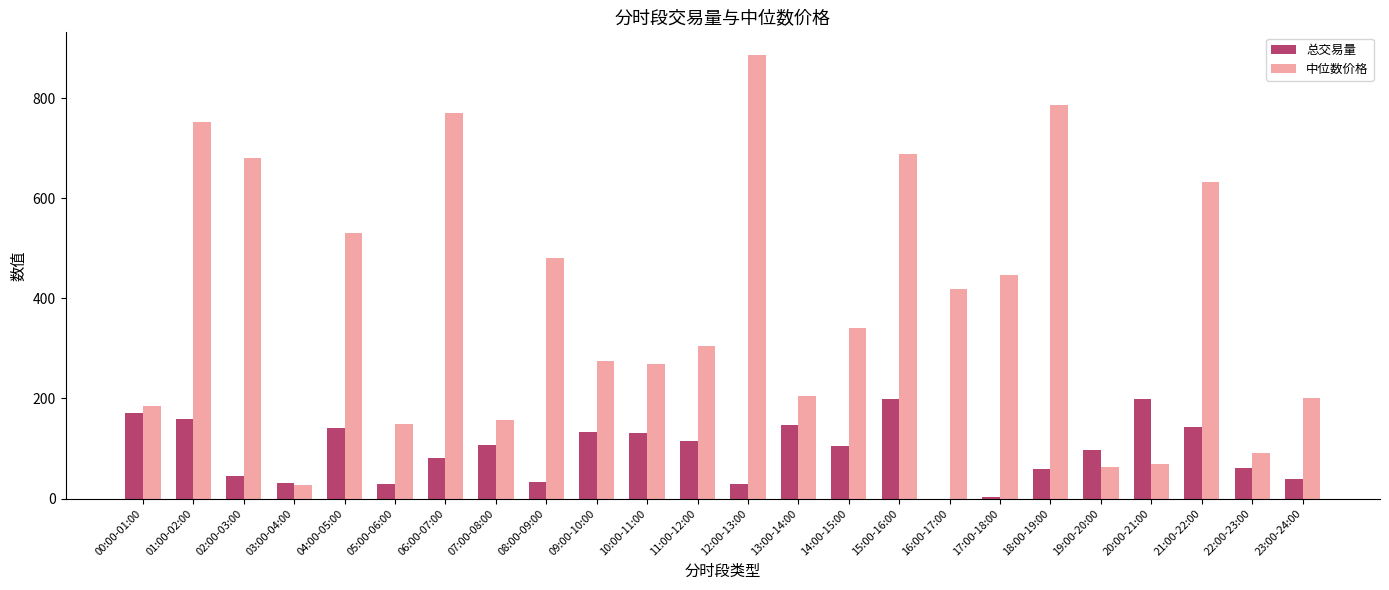

What is the sum of all 总交易量 values?

2257.3